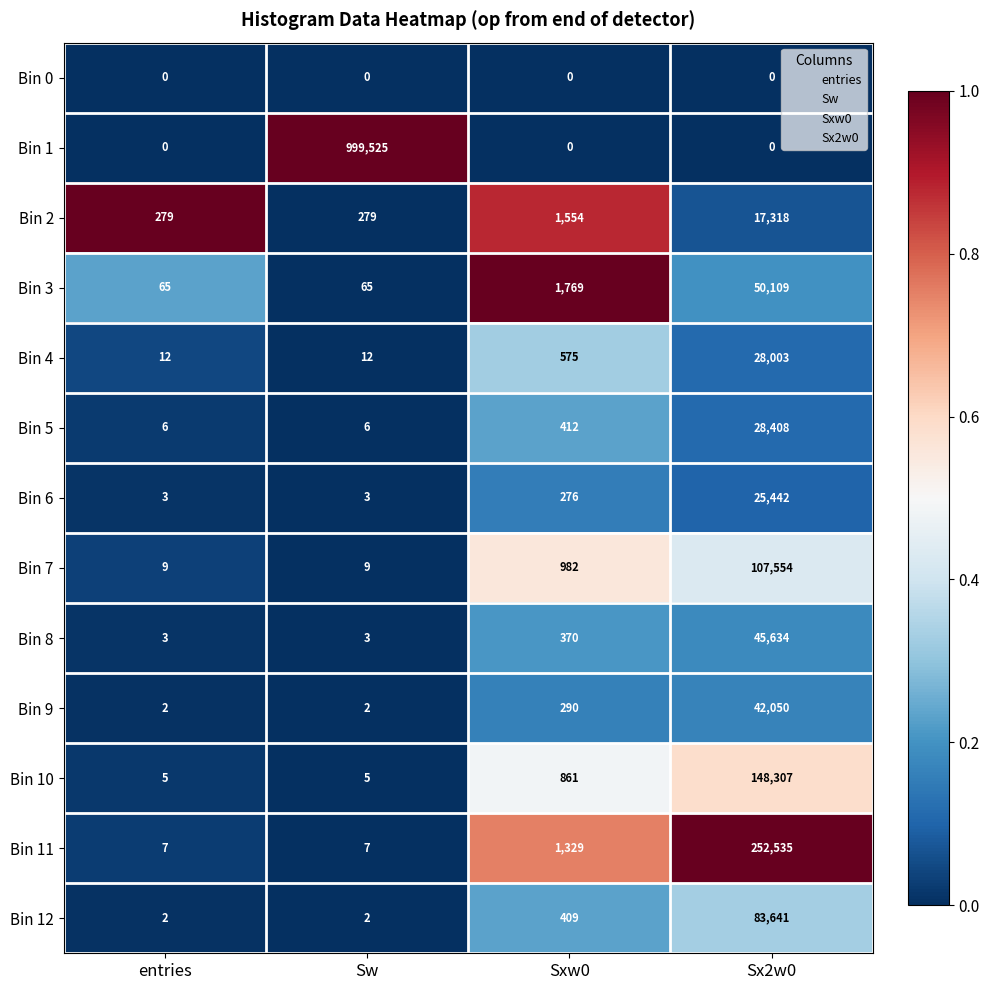

How many categories are shown in the chart?

4